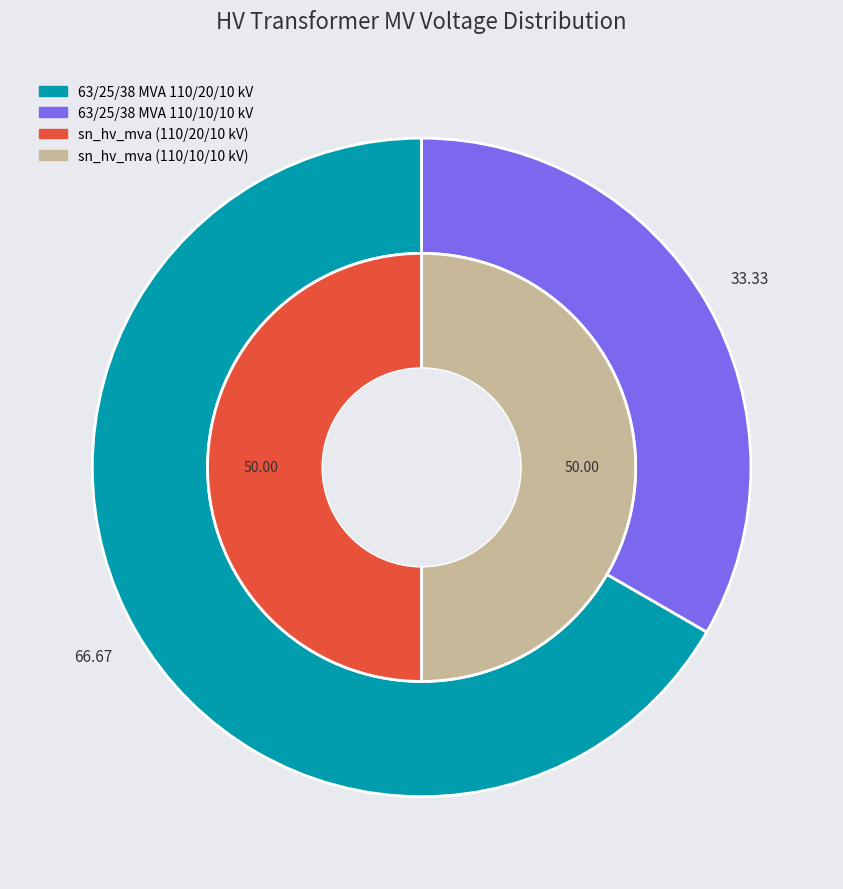

Is there any slice that represents more than half of the pie?

Yes